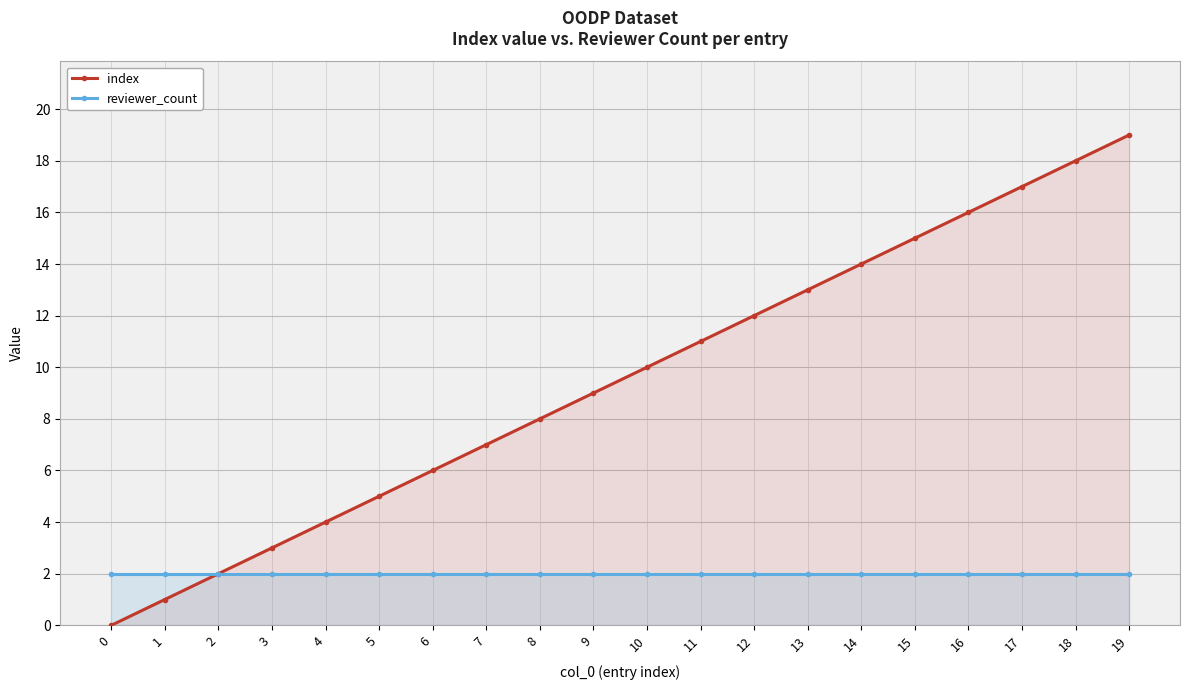

What is the difference between the maximum and minimum values in the index series?

19